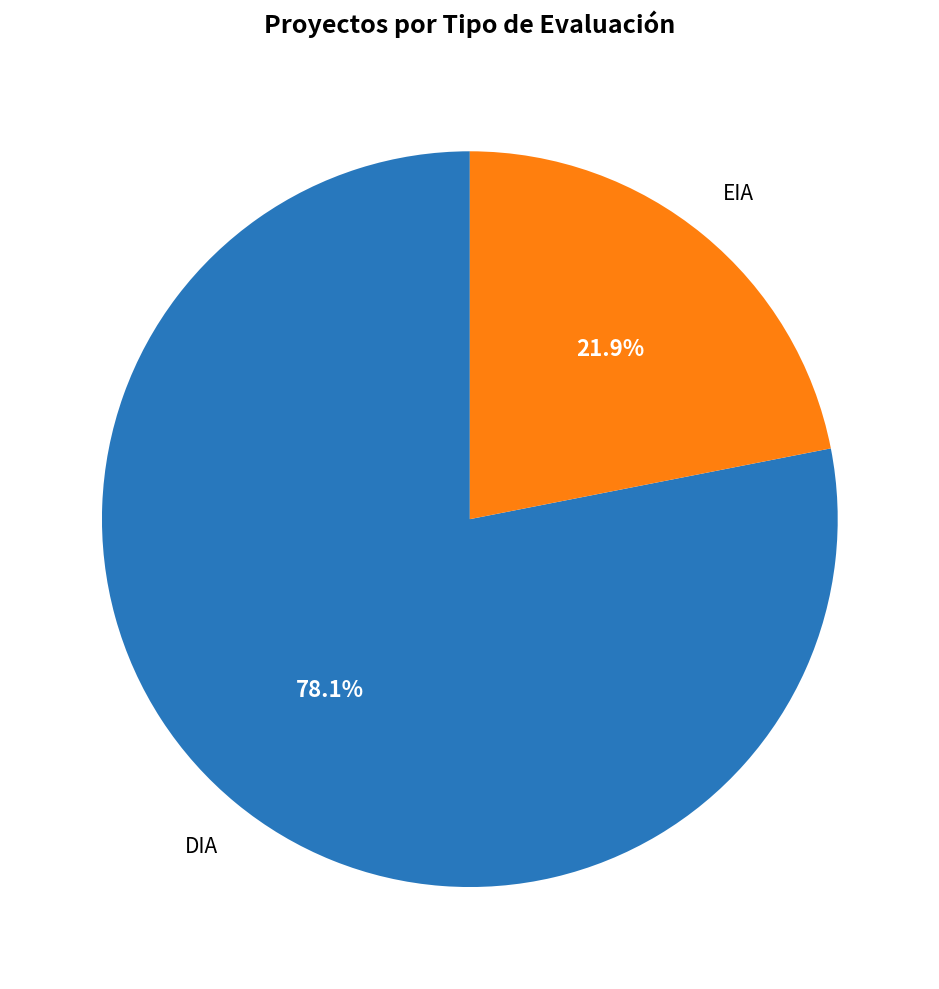

Does any single category account for the majority?

Yes